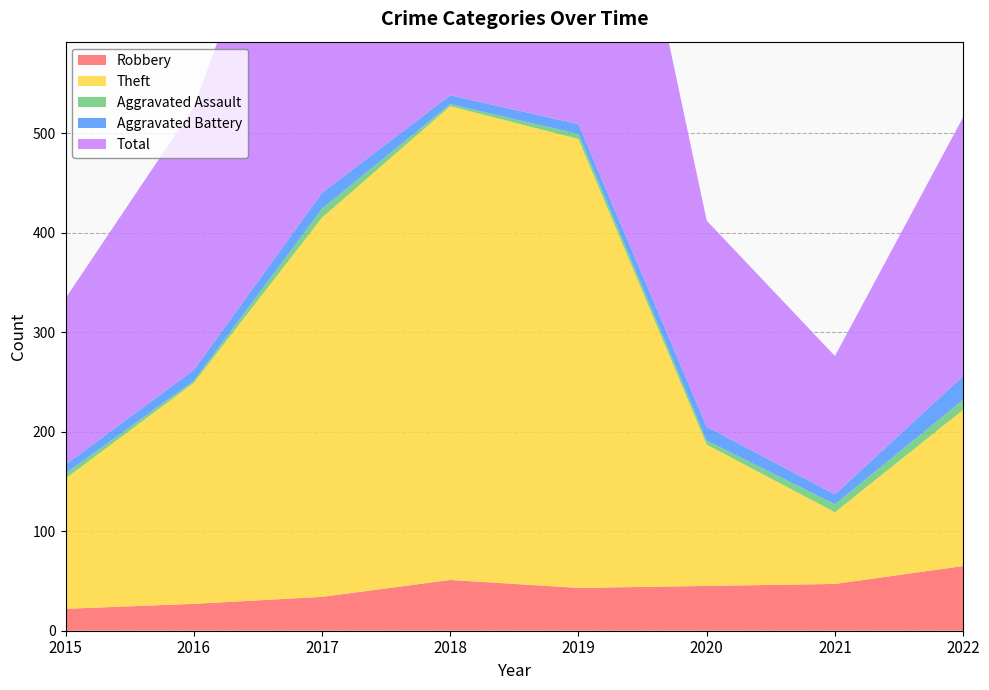

Reading left to right, transcribe all the data shown in this chart.

Robbery: 22	27	34	51	43	45	47	65
Theft: 131	222	381	476	451	142	72	157
Aggravated Assault: 5	2	9	2	5	4	8	10
Aggravated Battery: 9	11	16	9	10	14	10	24
Total: 167	264	441	538	509	207	139	260